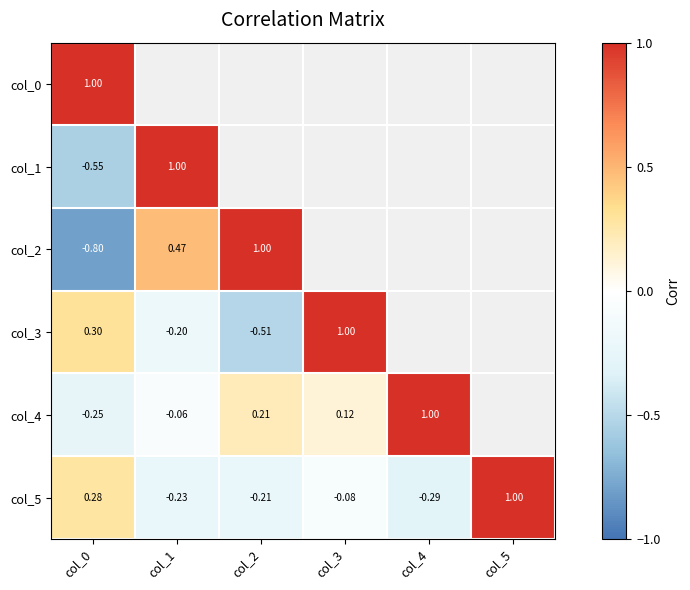

How many values in col_0 are above zero?

3